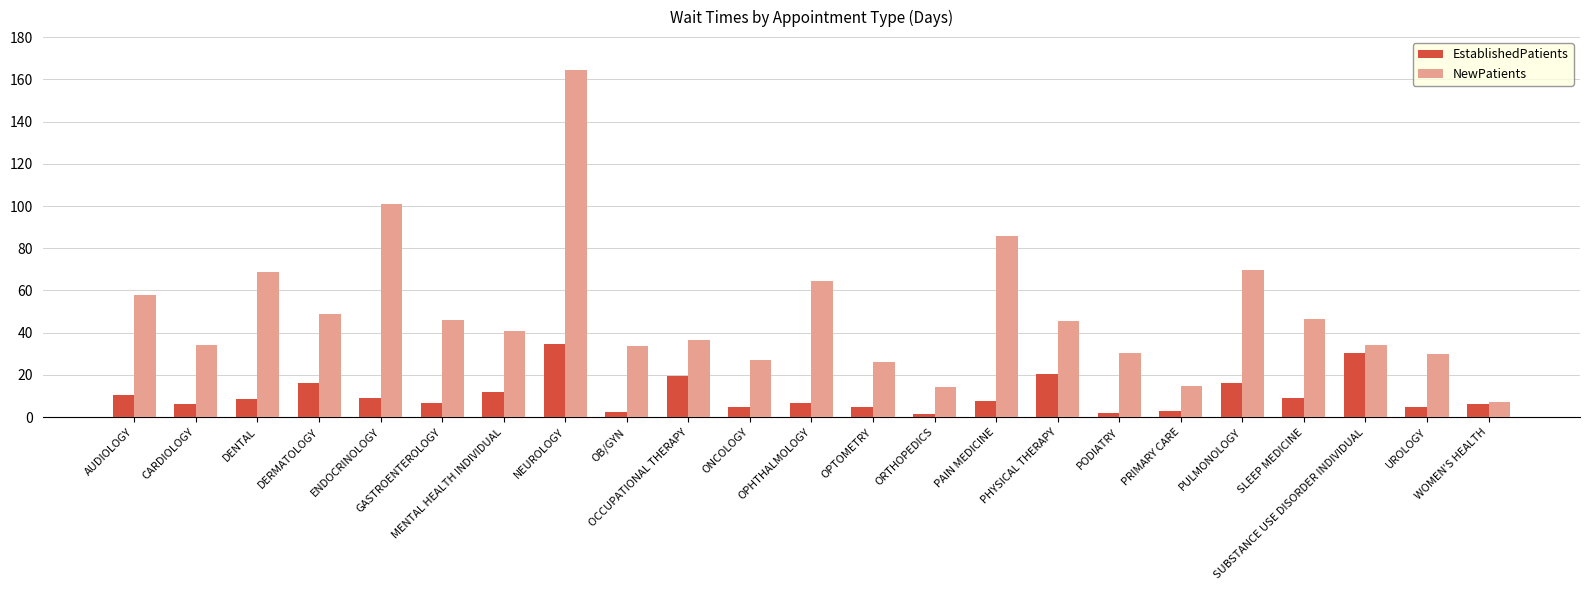

Where does the NewPatients series first go above 40?

AUDIOLOGY